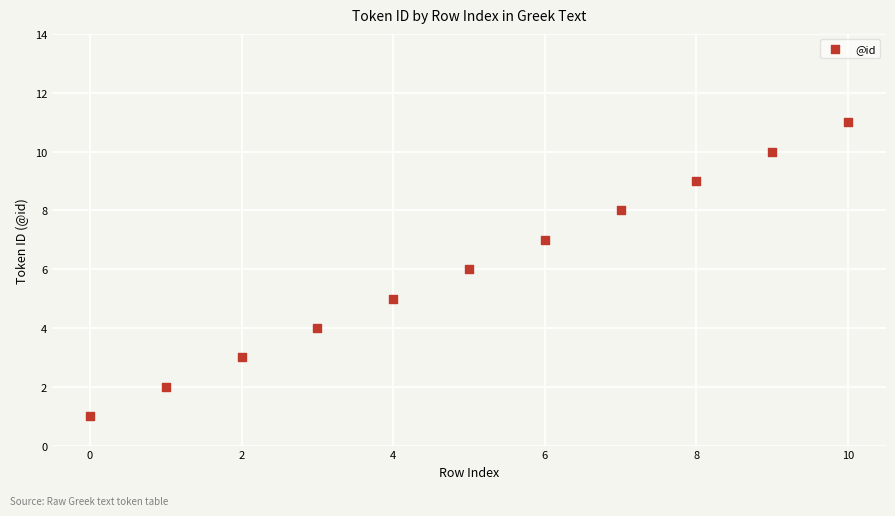

What is the range of Y values (max minus min)?

10